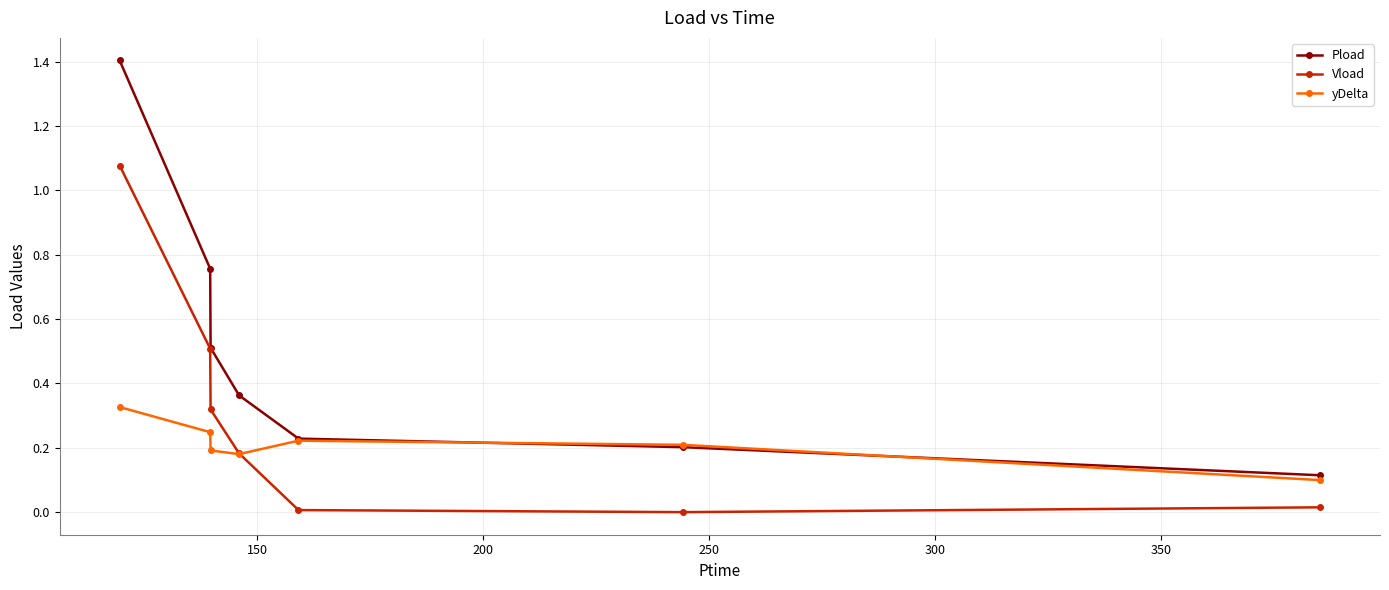

True or false: Vload and Pload intersect in this chart.

False